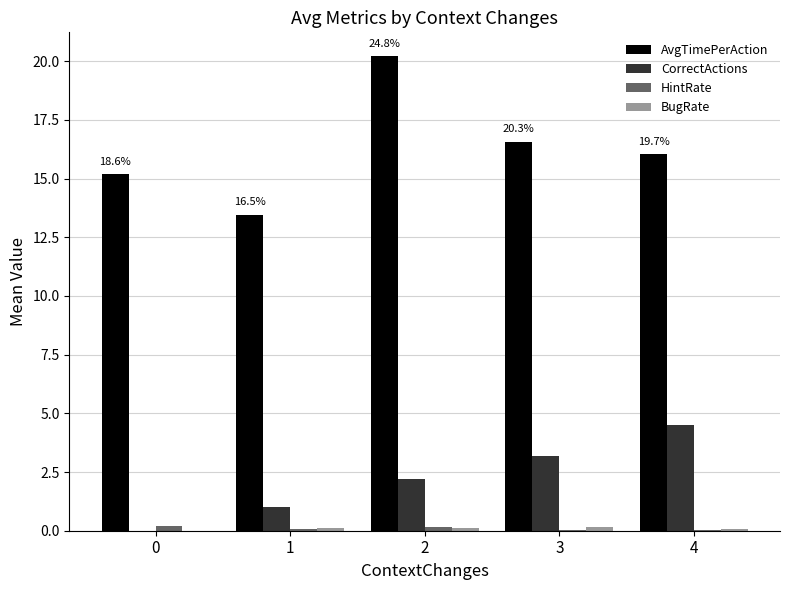

What is the highest value of the AvgTimePerAction series?

20.2